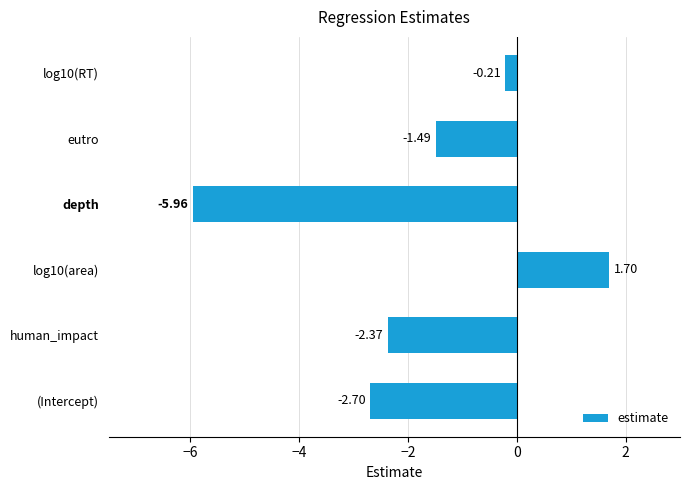

Where is the data nearest to the value -2?

human_impact